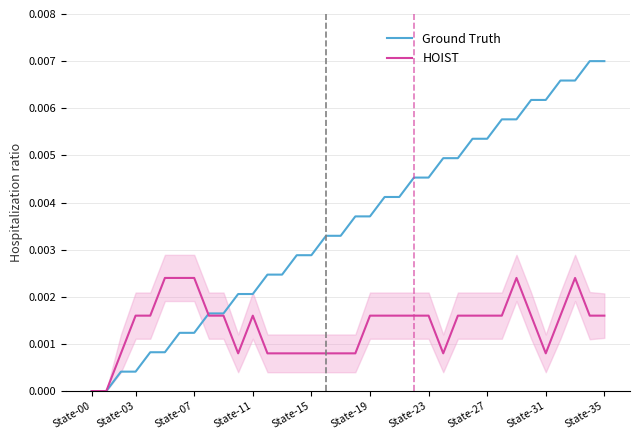

What are all the series names shown in the legend?

Ground Truth, HOIST